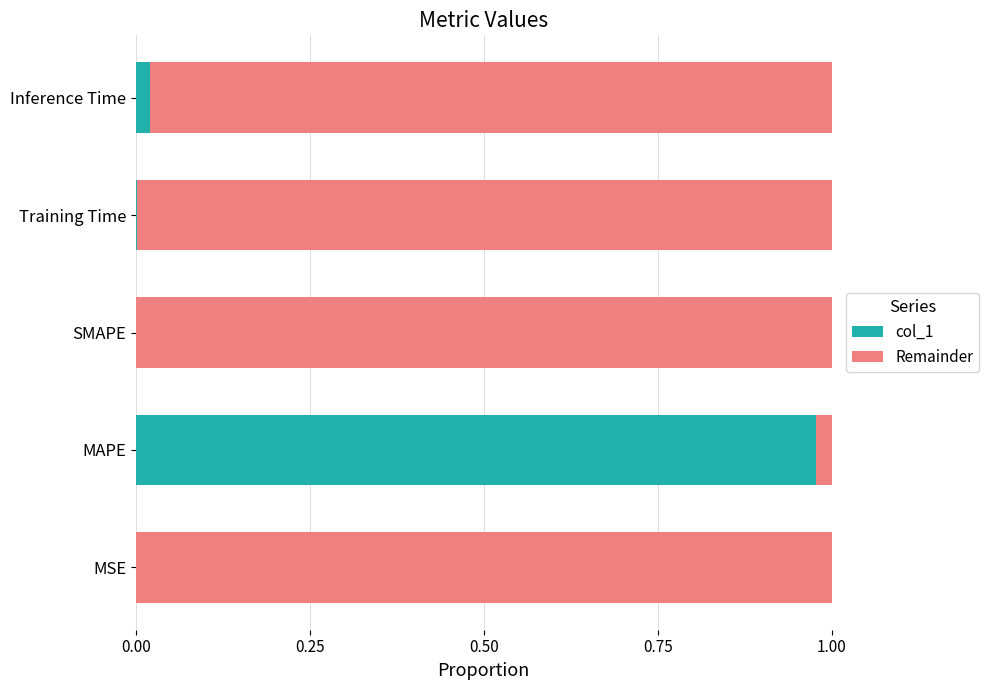

The col_1 series shows 0.0 at SMAPE. True or false?

True